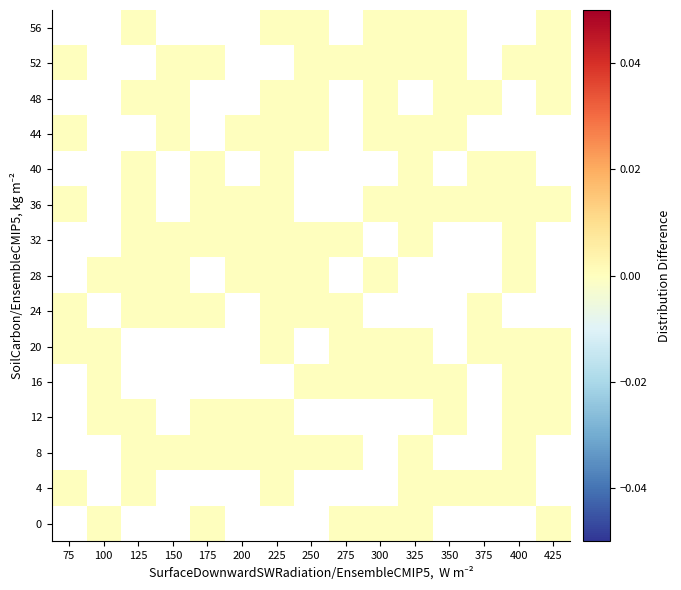

True or false: 52 has a value of 0.0 at 300.

True